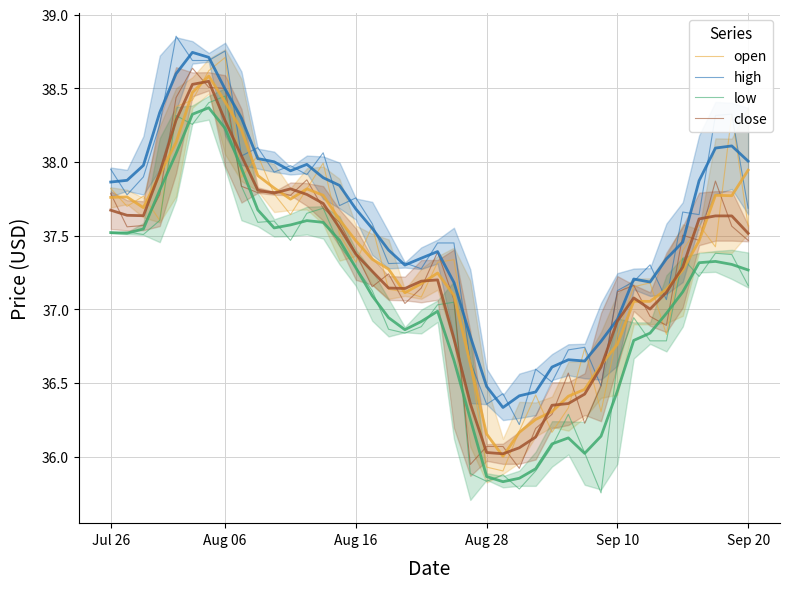

How many data points in close are above 37?

29